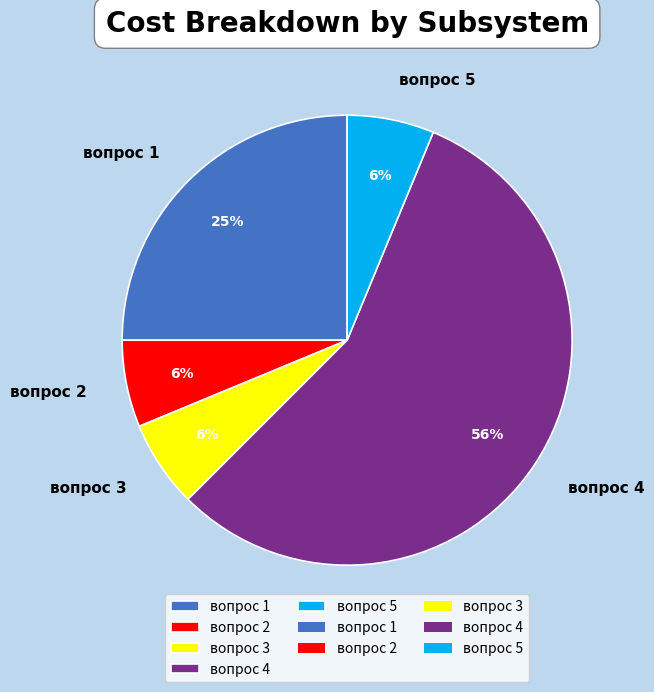

Which slice is the largest?

вопрос 4